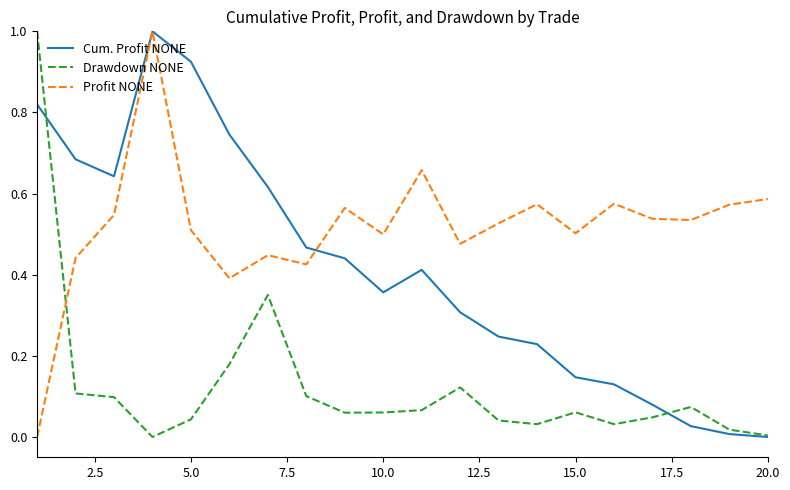

How many intersections are there between Profit NONE and Drawdown NONE?

1